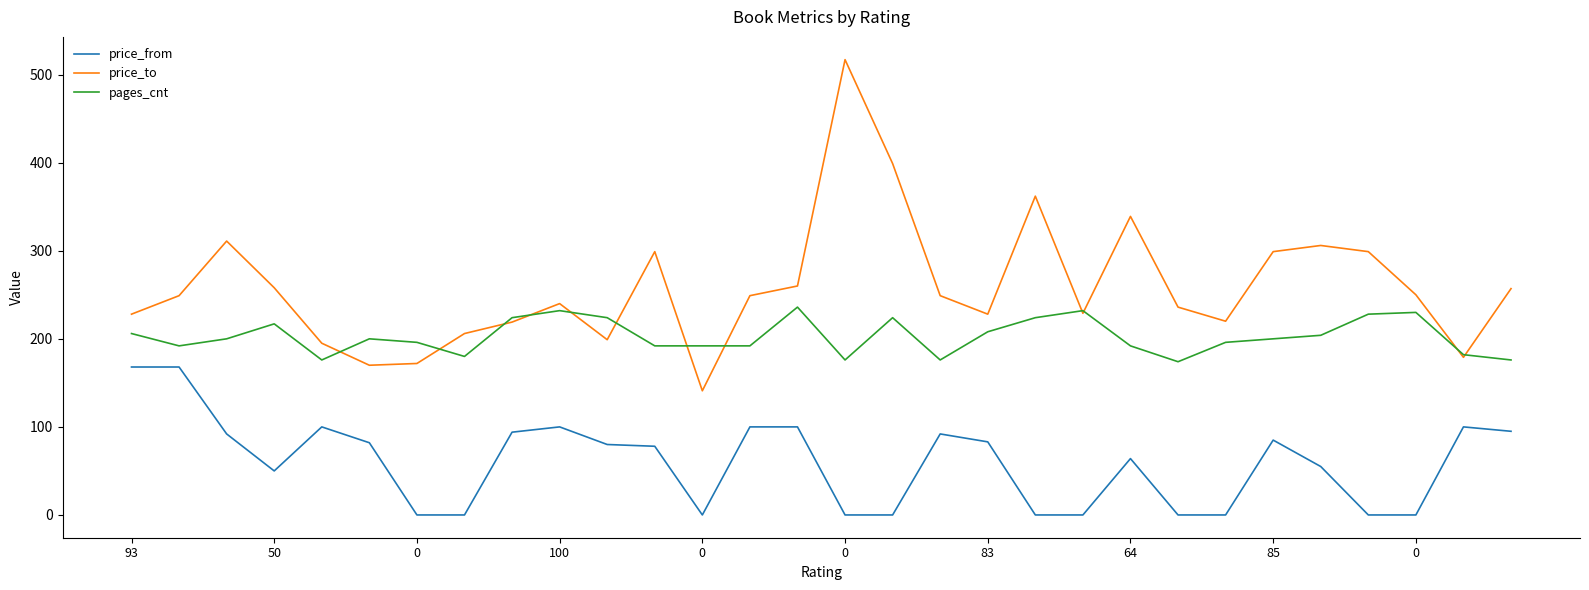

What is the maximum value shown in the chart?

517